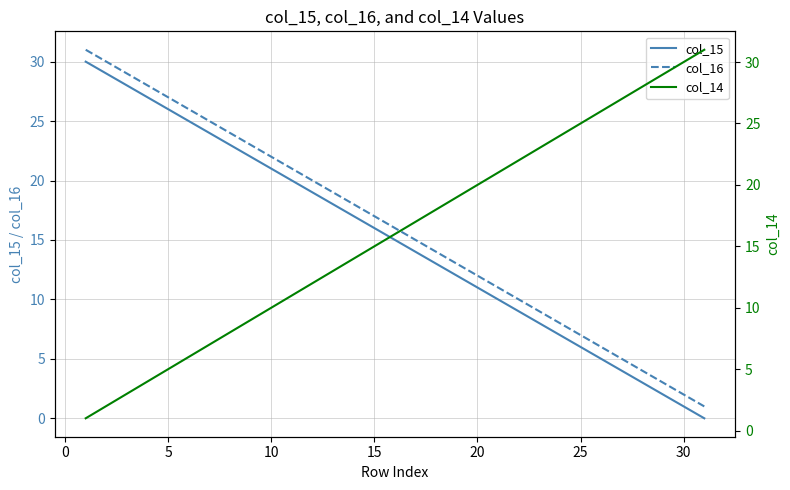

What is the difference between the maximum and minimum values in the col_15 series?

30